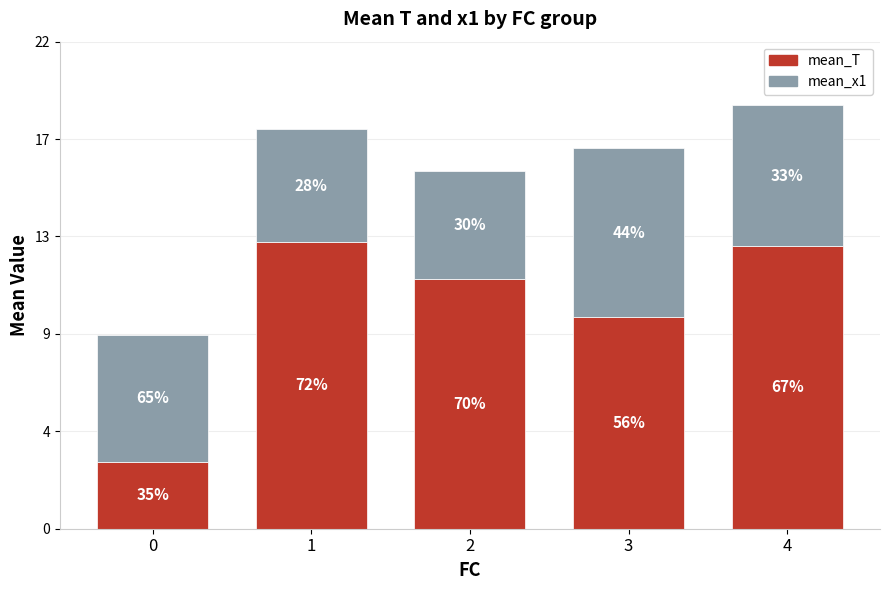

Rank the series by their average value, from highest to lowest.

mean_T, mean_x1